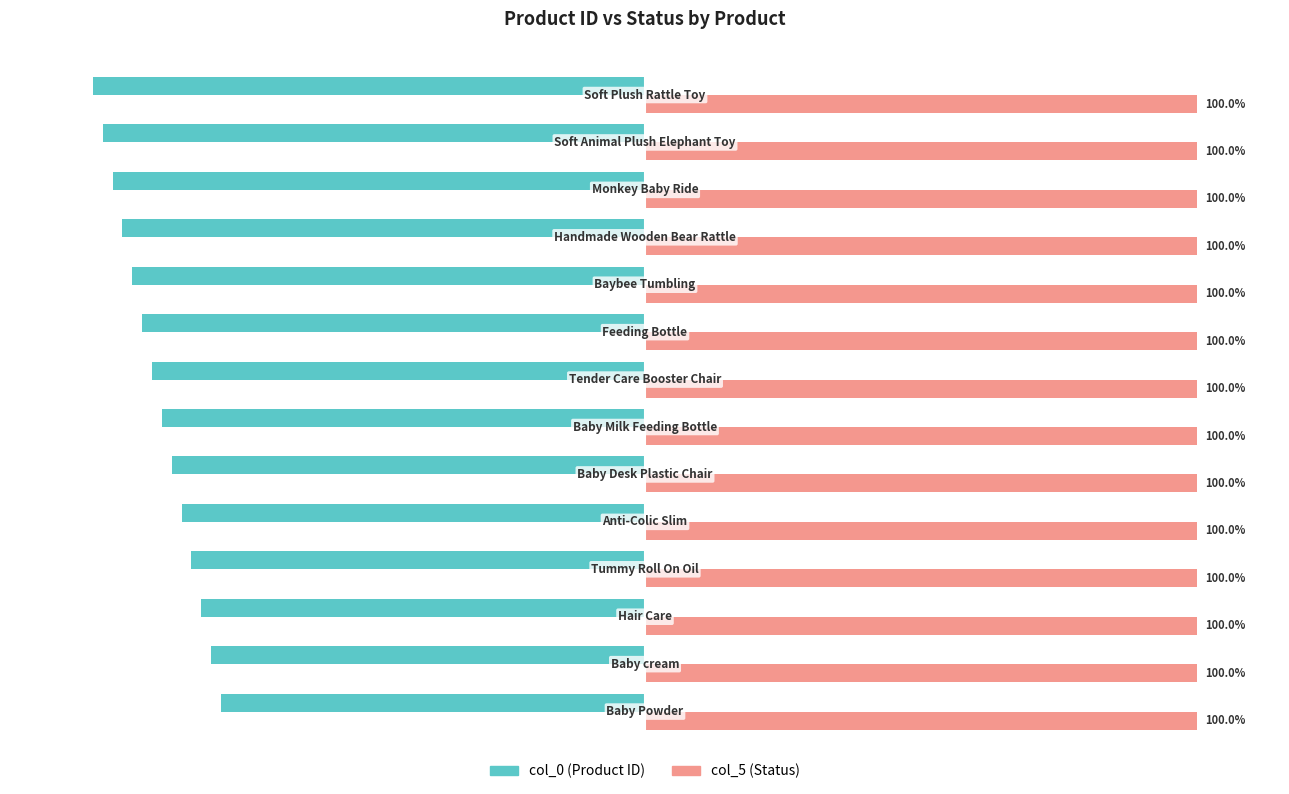

Which series has the widest spread of values?

col_0 (Product ID)